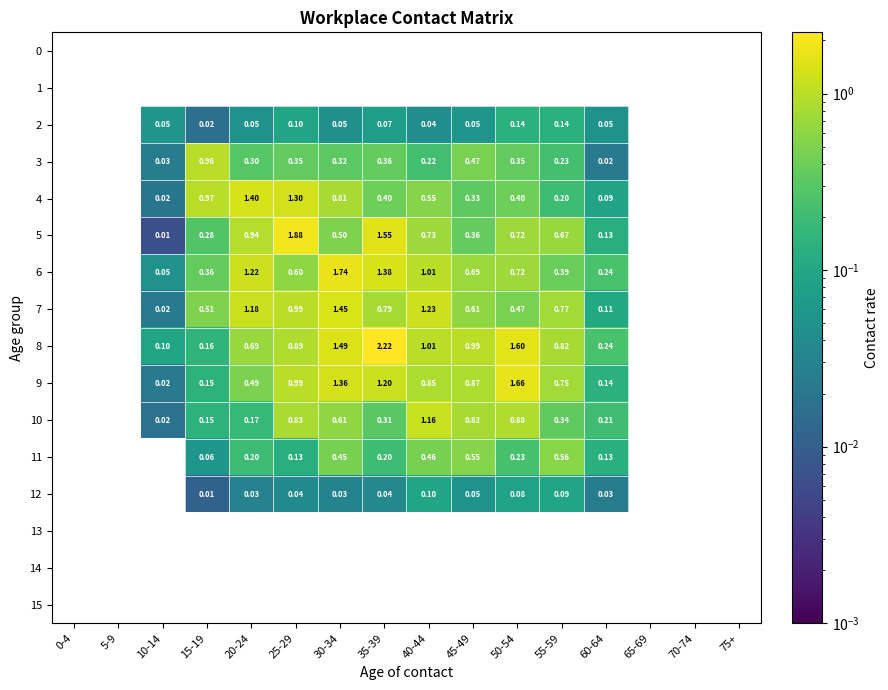

The value of 7 at 25-29 is 1.0. True or false?

True